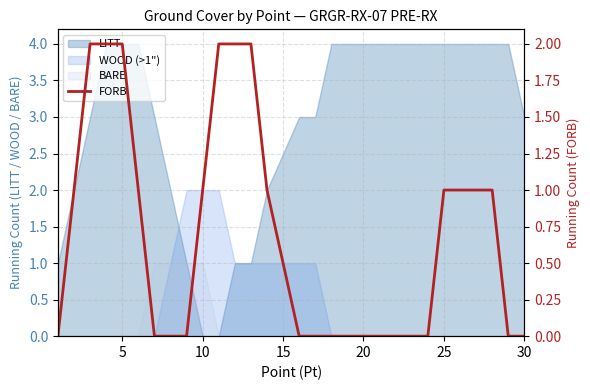

Which has a higher value, 15 or 7?

15